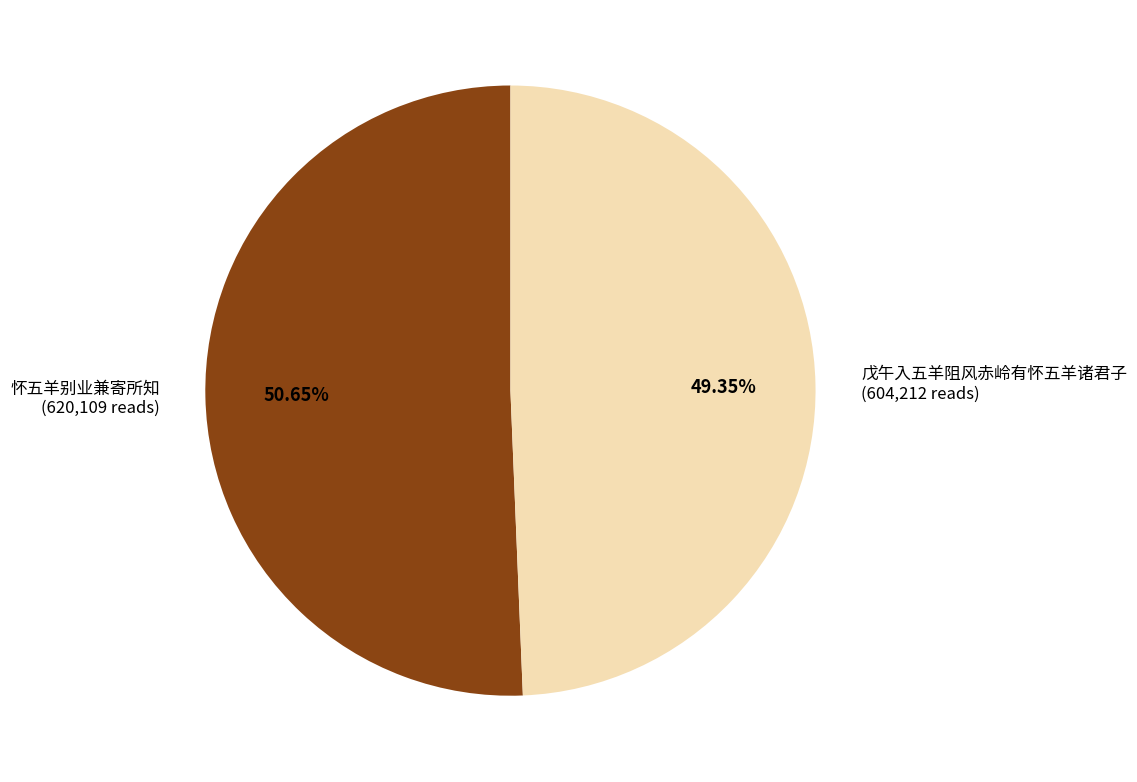

What percentage do 戊午入五羊阻风赤岭有怀五羊诸君子 and 怀五羊别业兼寄所知 together represent?

100.0%